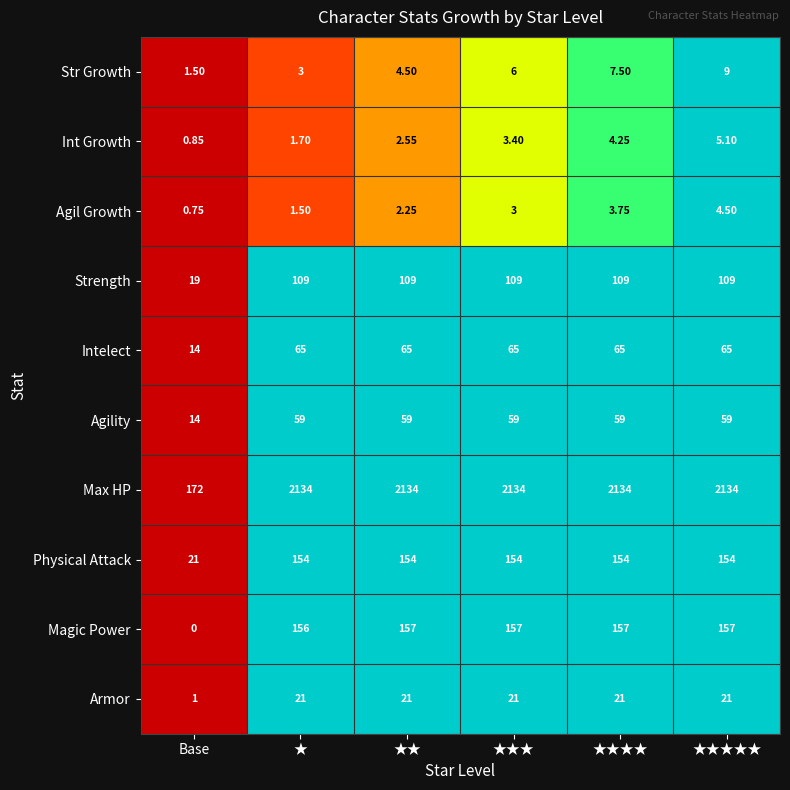

At which label is Agility closest to 36?

Base